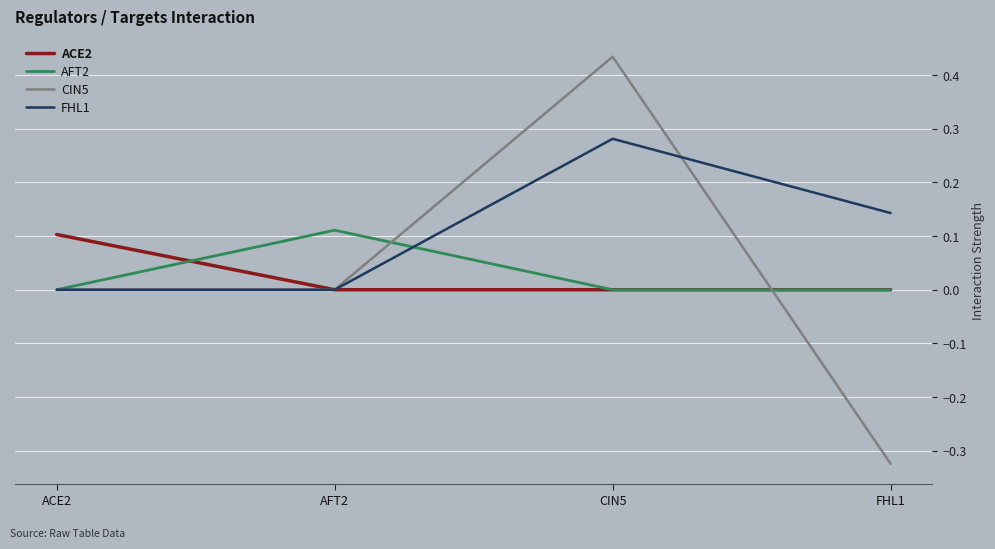

Between ACE2 and CIN5, which series saw the biggest shift?

CIN5